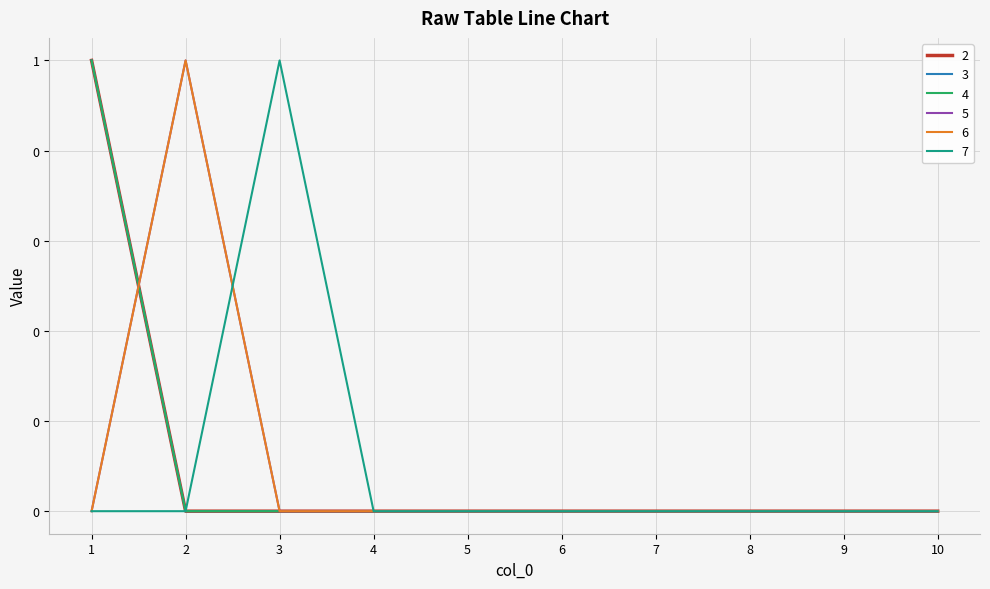

Does the chart have visible grid lines?

Yes